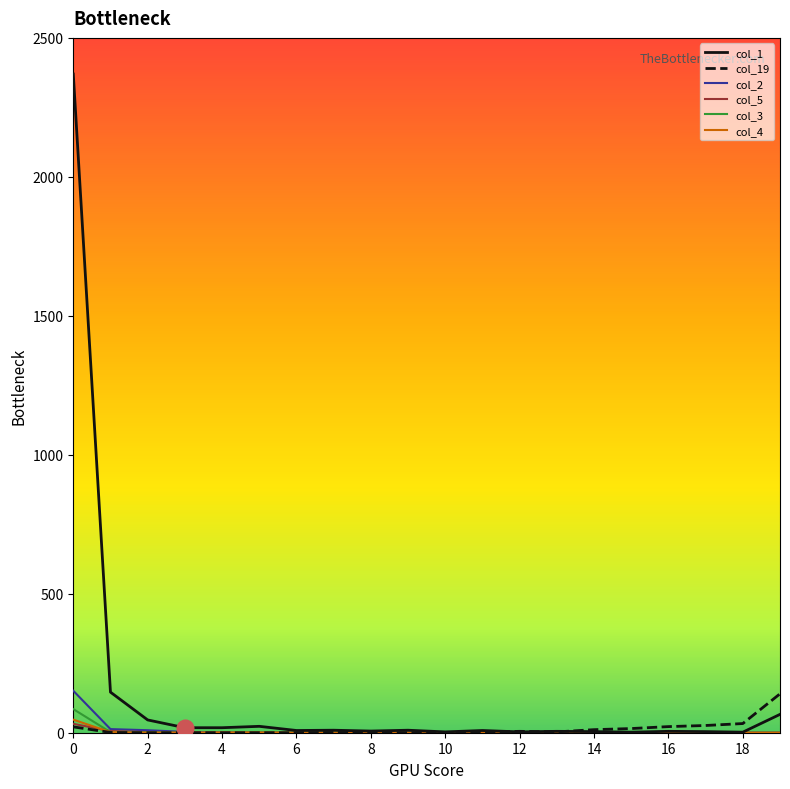

Which series has the largest total across all categories?

col_1